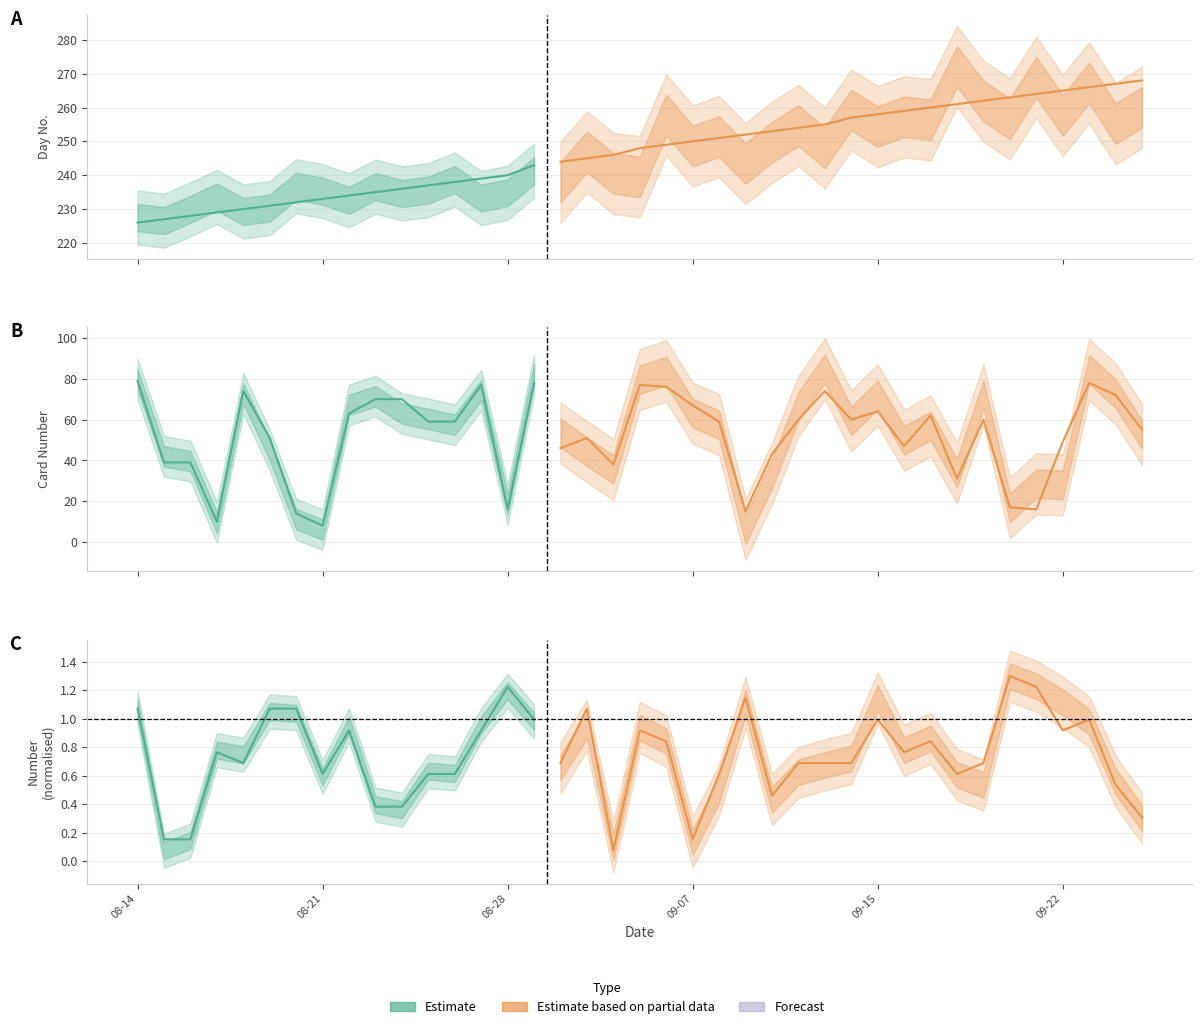

True or false: Day_No has more than 0 interior local peaks.

False